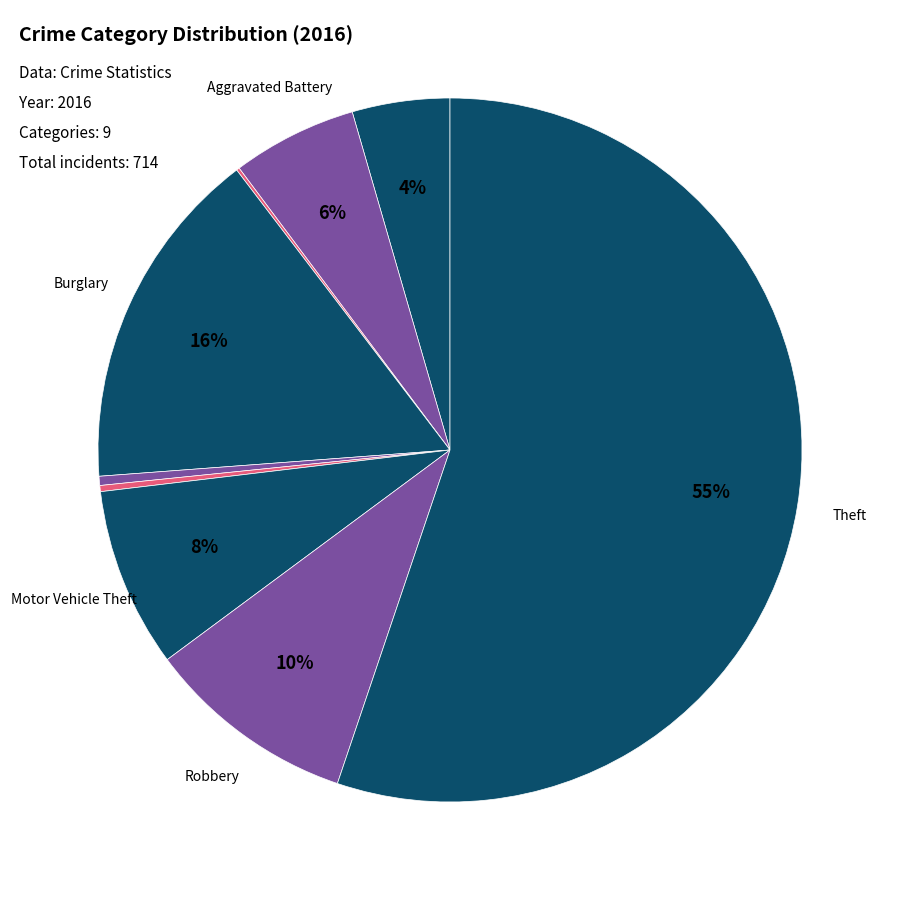

Rank the categories by value from lowest to highest.

Arson, Homicide, Criminal Sexual Assault, Aggravated Assault, Aggravated Battery, Motor Vehicle Theft, Robbery, Burglary, Theft